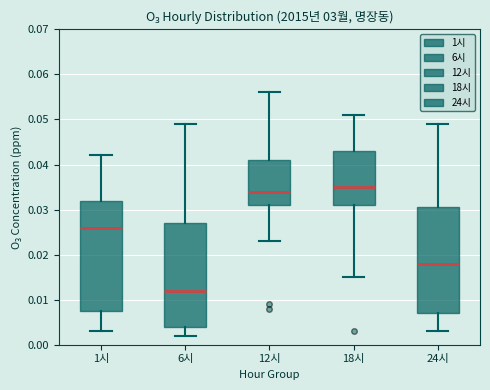

Which box's median line is the highest?

18시